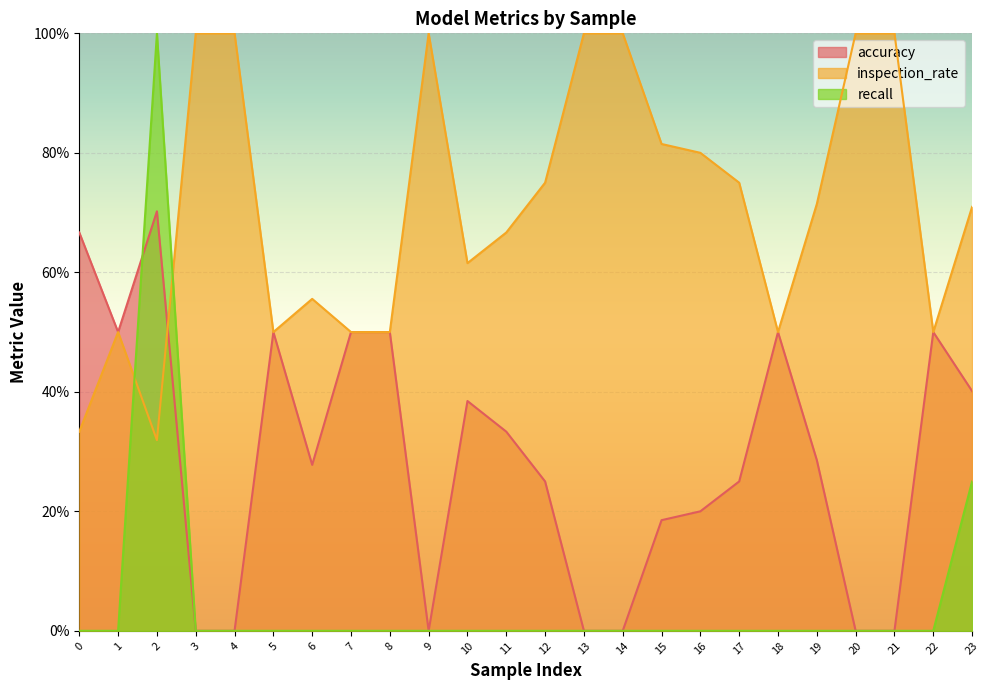

Which series changed the most between 12 and 15?

accuracy